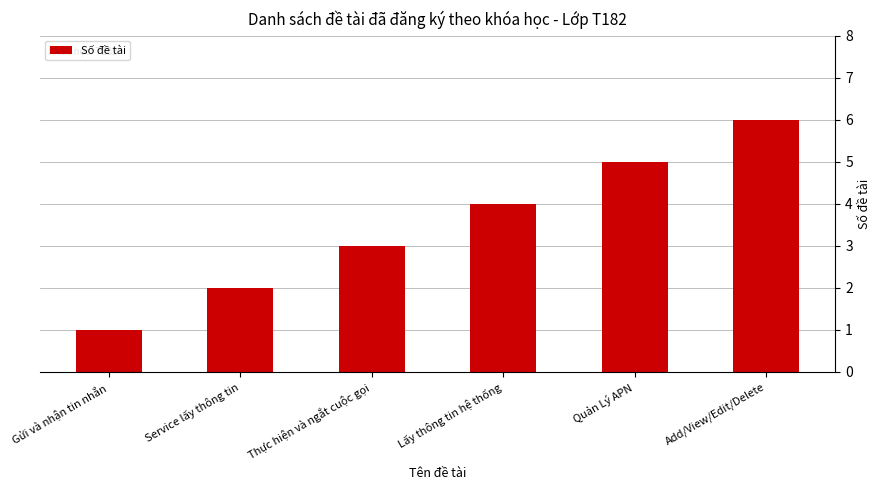

List the labels in order of value, largest first.

Add/View/Edit/Delete, Quản Lý APN, Lấy thông tin hệ thống, Thực hiện và ngắt cuộc gọi, Service lấy thông tin, Gửi và nhận tin nhắn